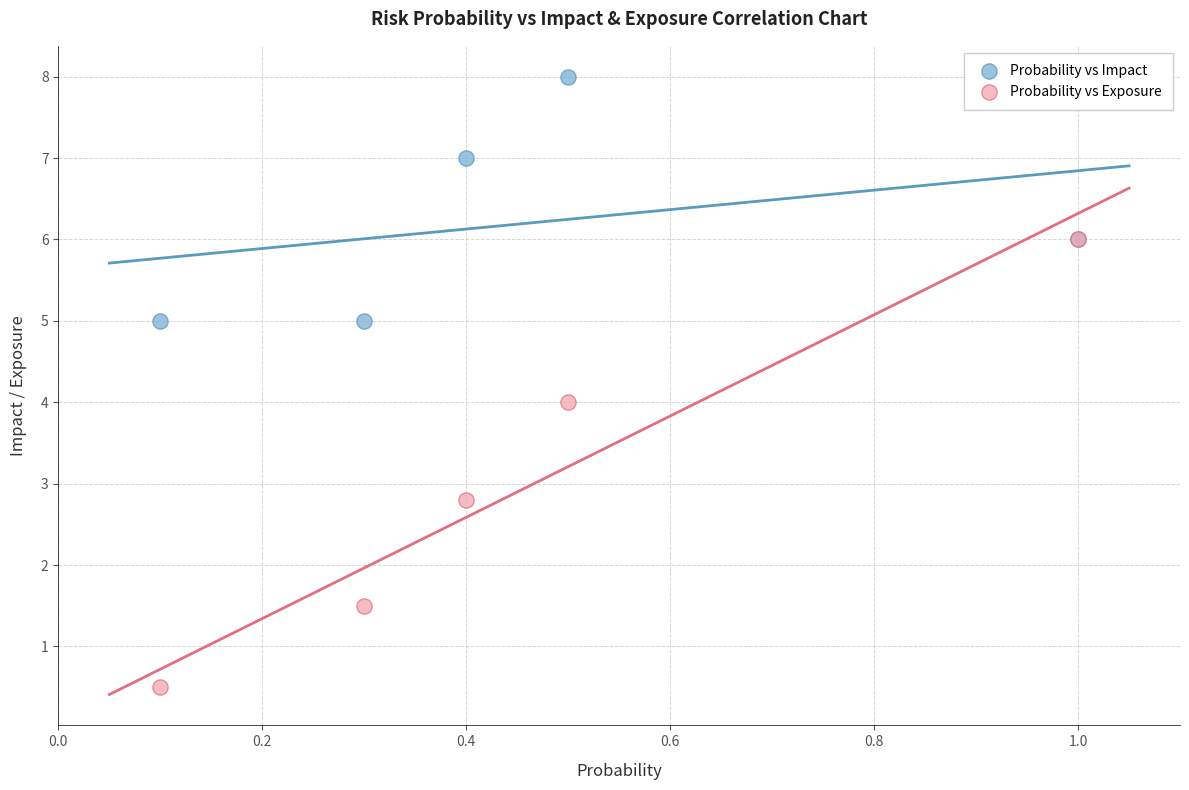

Which series has the largest Y range (max minus min)?

Probability vs Exposure